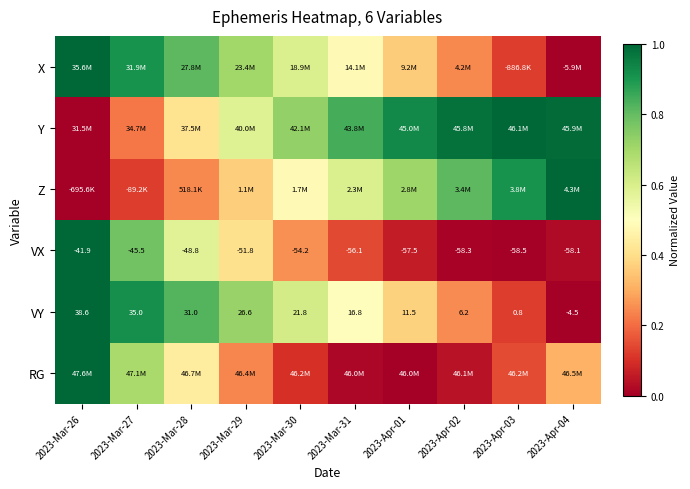

True or false: RG has a value of 0.1 at 2023-Apr-04.

False